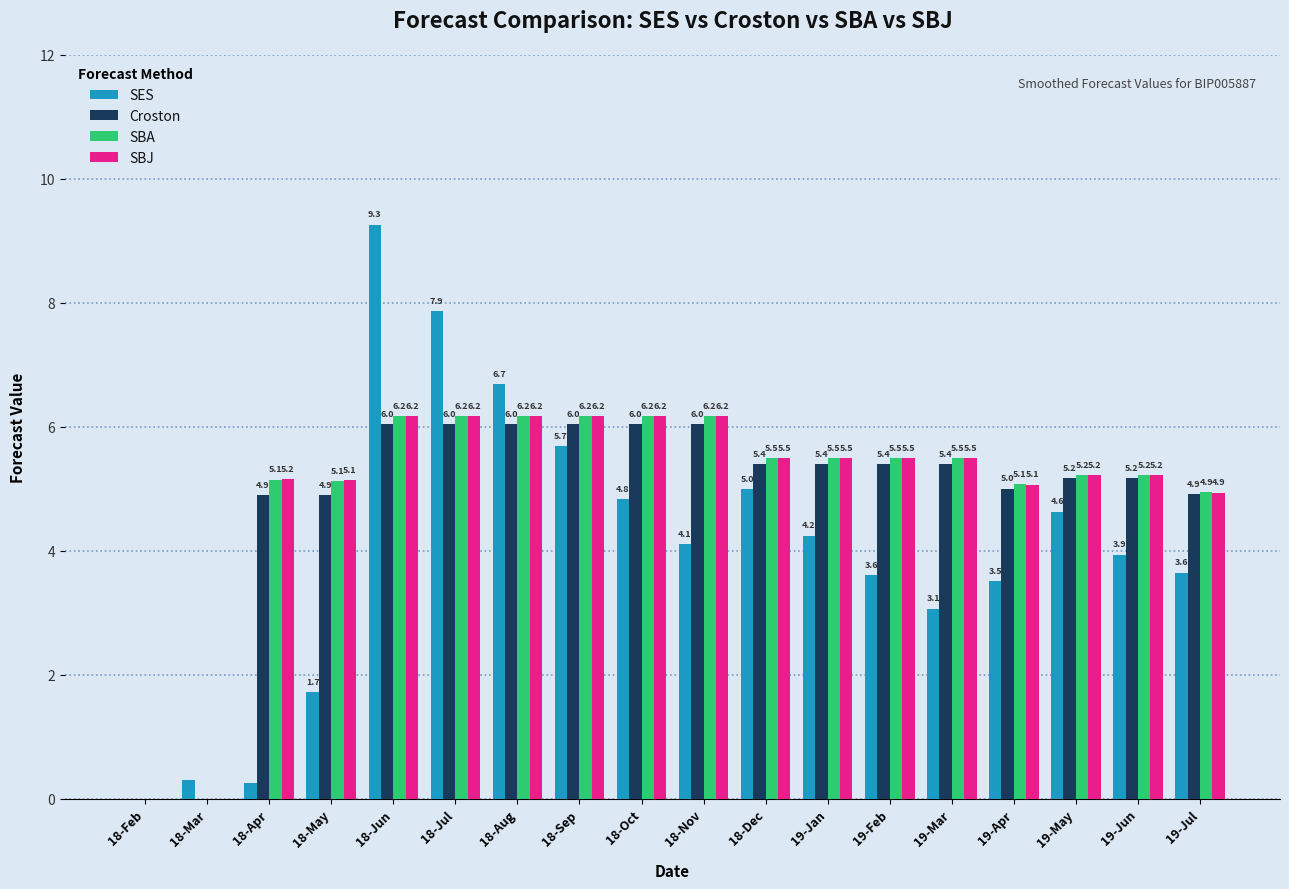

What are all the series names shown in the legend?

SES, Croston, SBA, SBJ